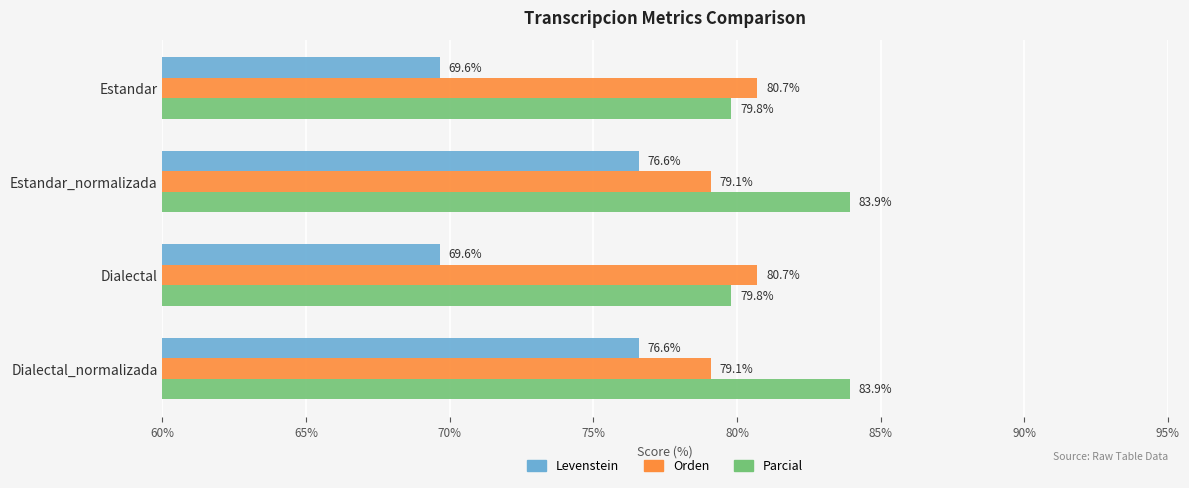

What are all the series names shown in the legend?

Levenstein, Orden, Parcial